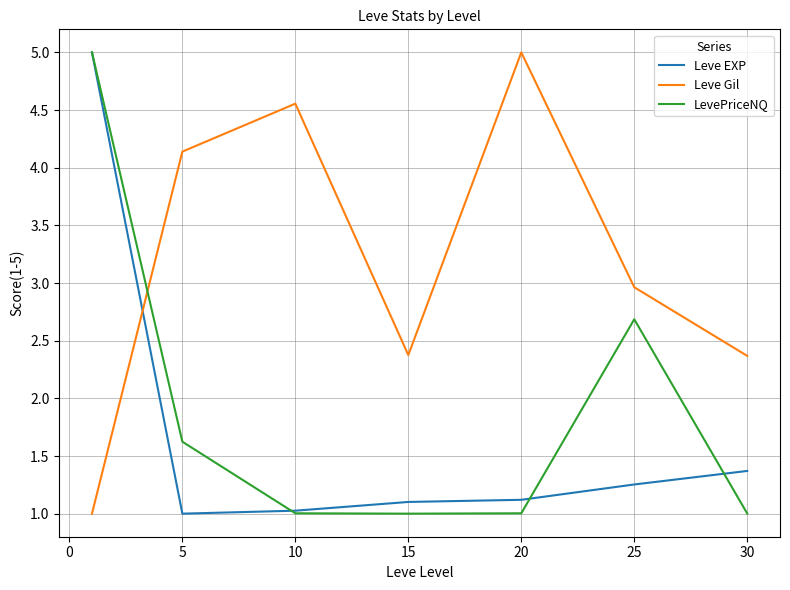

How many lines are shown in the chart?

3